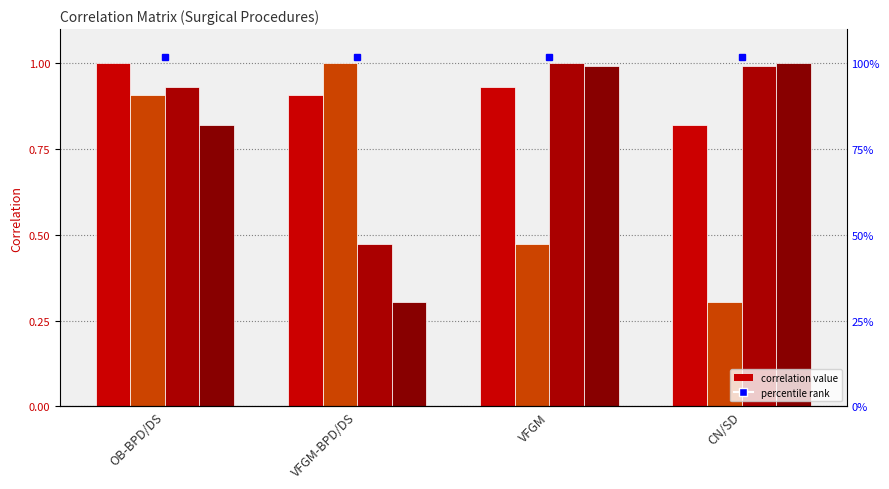

True or false: CN/SD has a value of 1.3 at OB-BPD/DS.

False